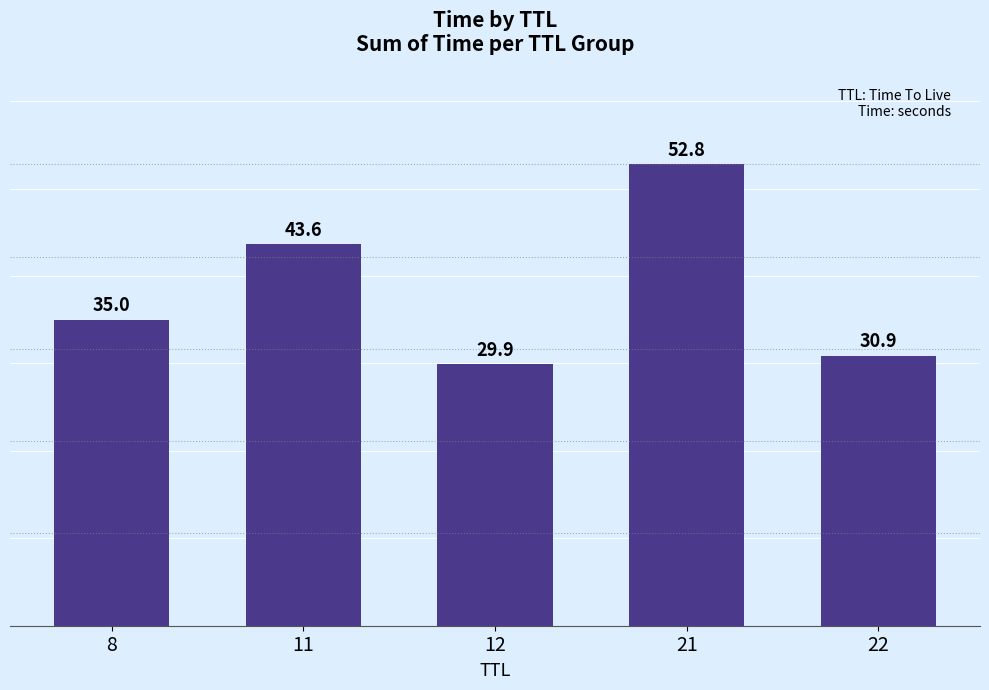

What is the maximum value shown in the chart?

52.8